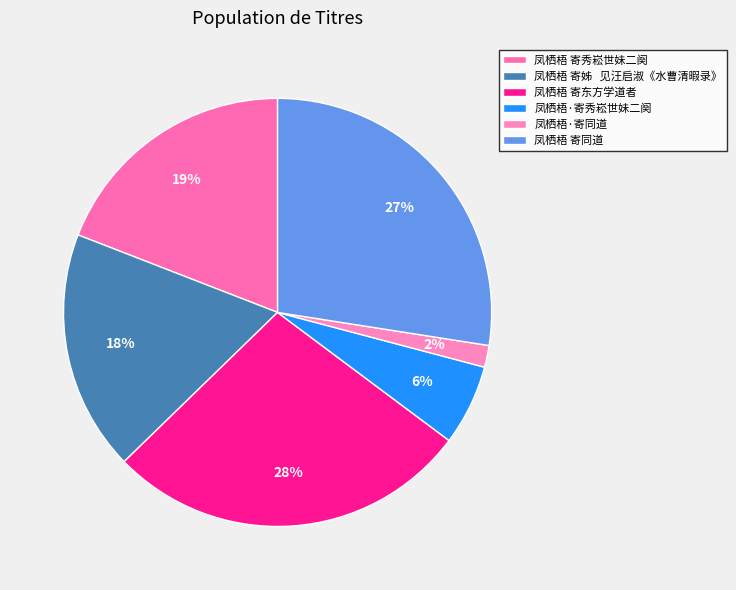

How many slices are in this pie chart?

6